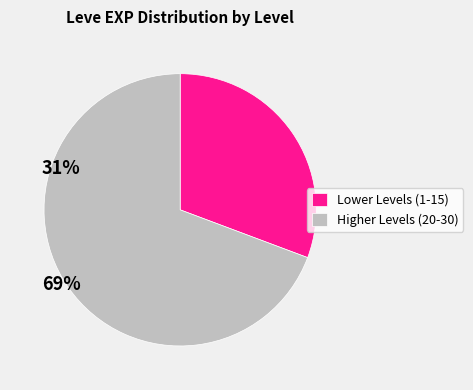

Is the sum of Lower Levels (1-15) and Higher Levels (20-30) greater than half?

Yes